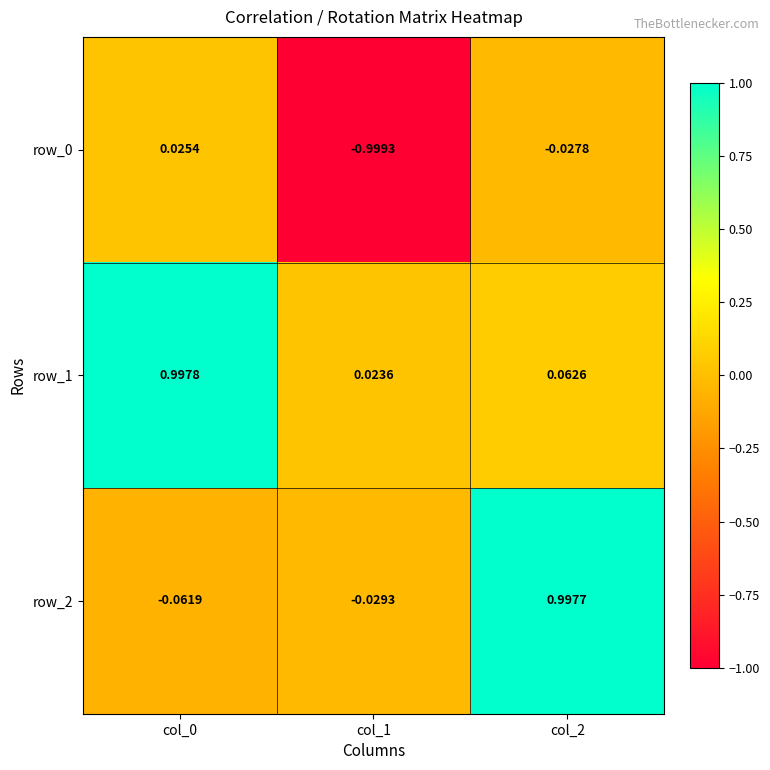

How many categories are shown in the chart?

3